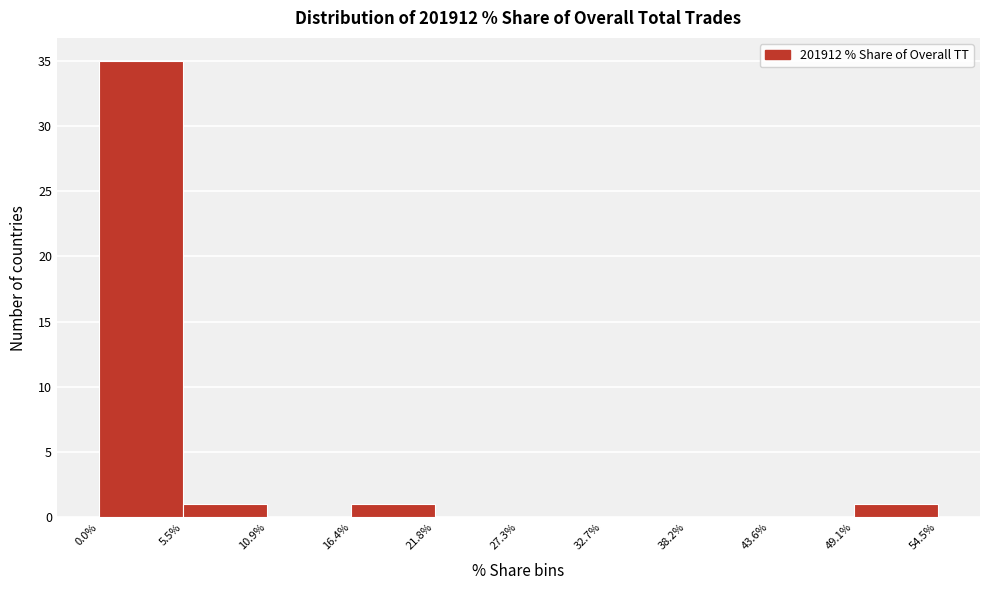

What is the height of the bar covering 16.4% to 21.8% on the x-axis? The values are not printed on the chart, so give them approximately, as read against the axis.

1